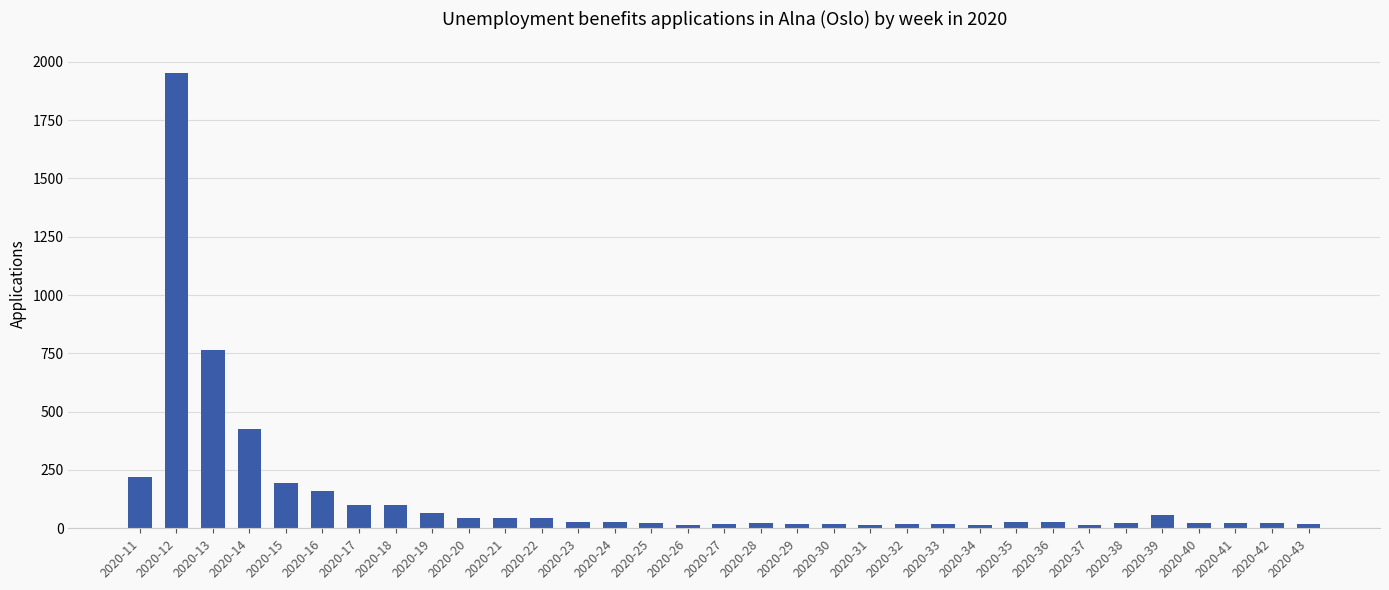

At which label is the value closest to 983?

2020-13